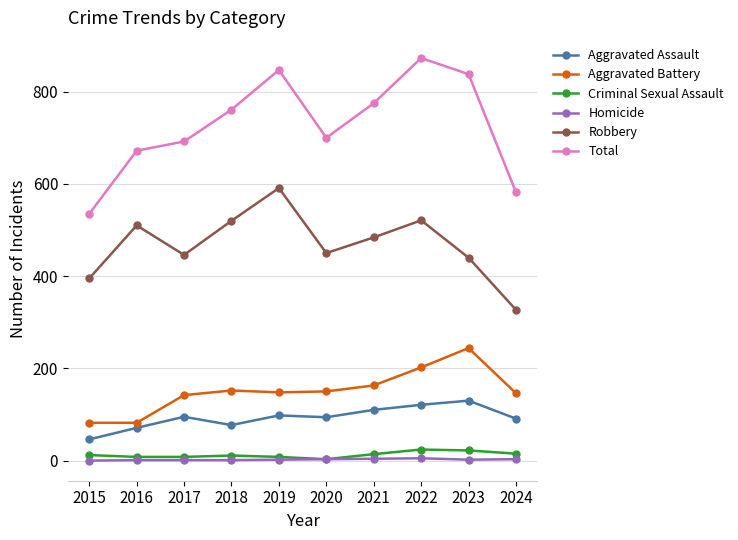

How many lines are shown in the chart?

6